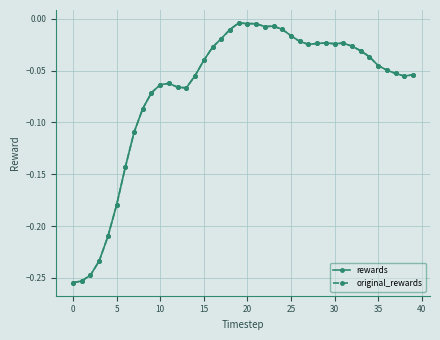

Which series has the largest range (max minus min)?

rewards